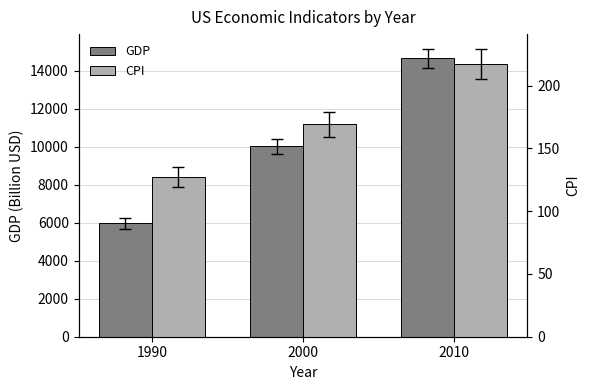

Read the CPI value at 2010.

217.5